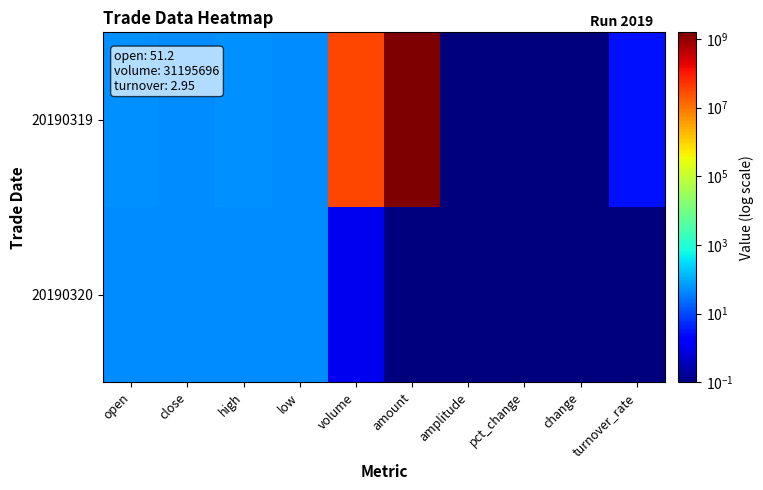

Reading left to right, list all the values displayed in this chart.

20190319: open=51.2	close=49.7	high=51.4	low=49.6	volume=31195696.0	amount=1554590784.0	amplitude=0.1	pct_change=0.1	change=0.1	turnover_rate=3.0
20190320: open=49.7	close=49.7	high=49.7	low=49.7	volume=1.0	amount=0.1	amplitude=0.1	pct_change=0.1	change=0.1	turnover_rate=0.1